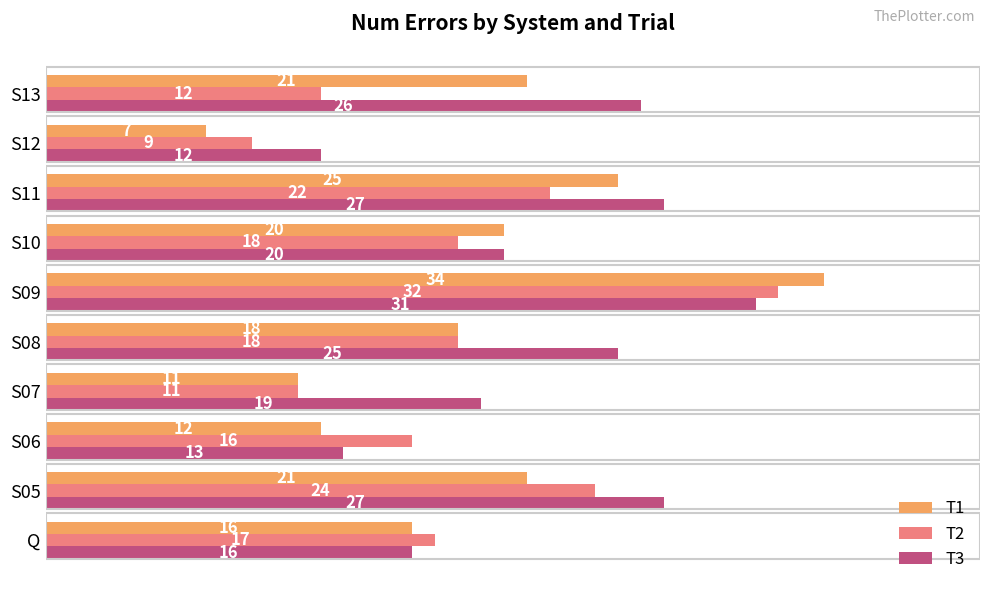

Which series has the largest total across all categories?

T3